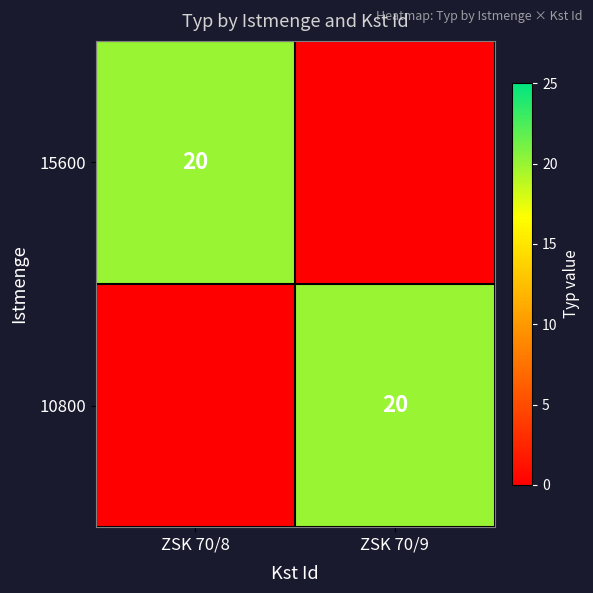

At how many categories does at least one series exceed 0?

2